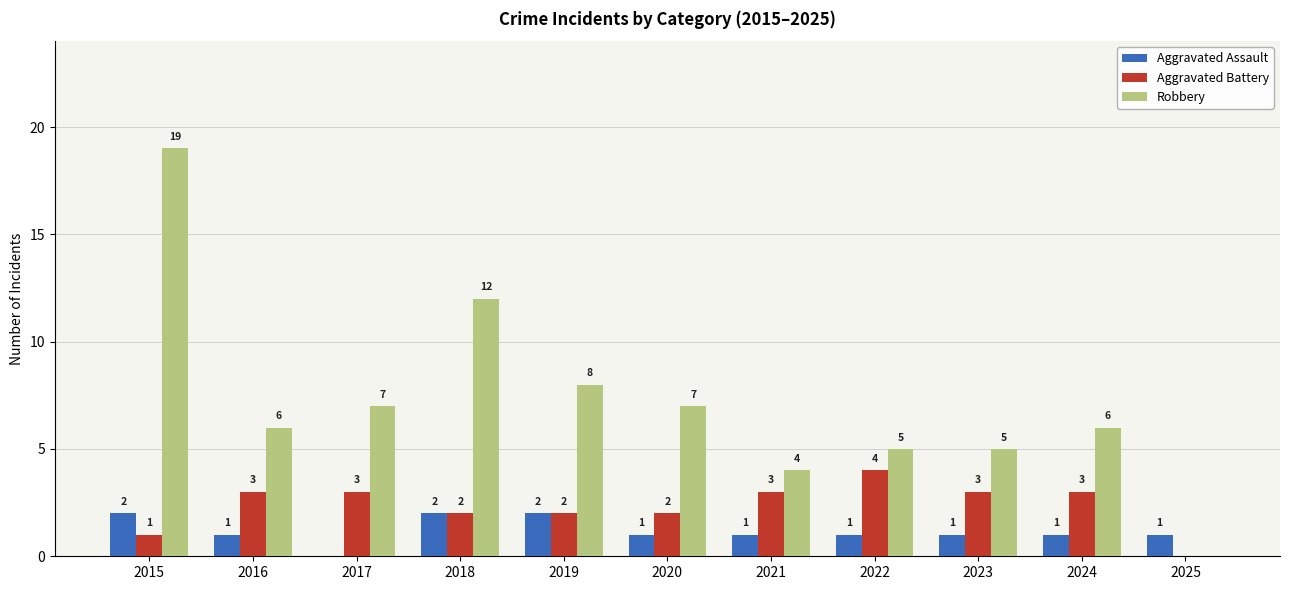

What is the sum of all Robbery values?

79